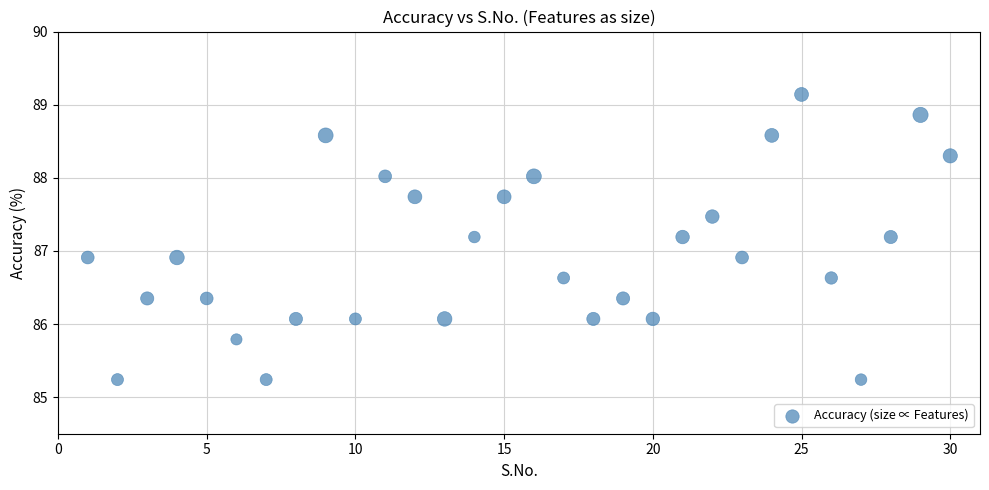

What is the range of X values (max minus min)?

29.0